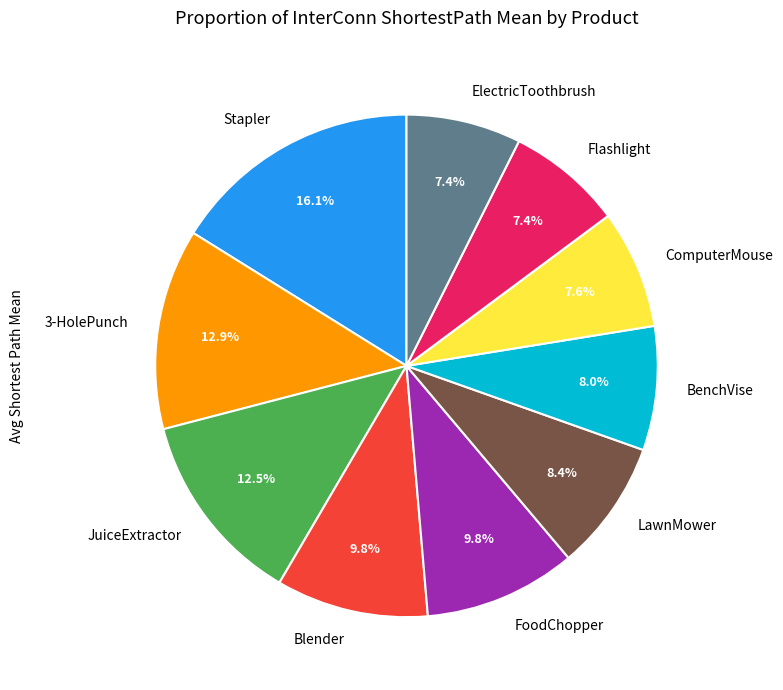

How many segments does this pie chart have?

10